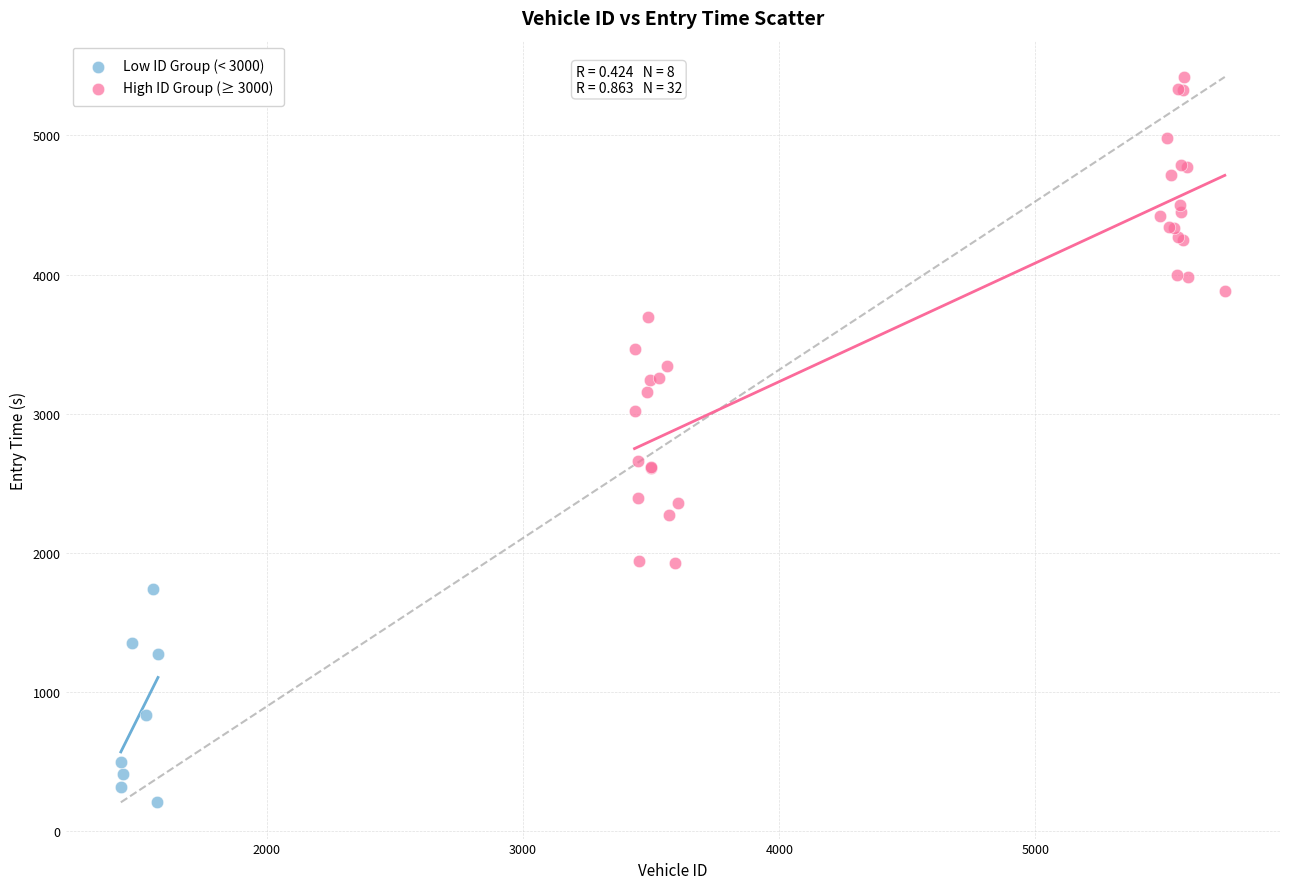

Which series contains the lowest Y value?

Low ID Group (< 3000)